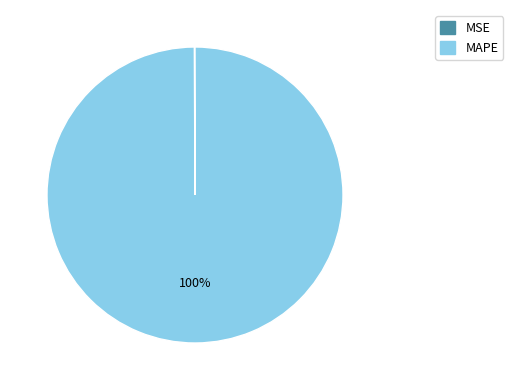

To the nearest percent, what is the average slice percentage?

50%